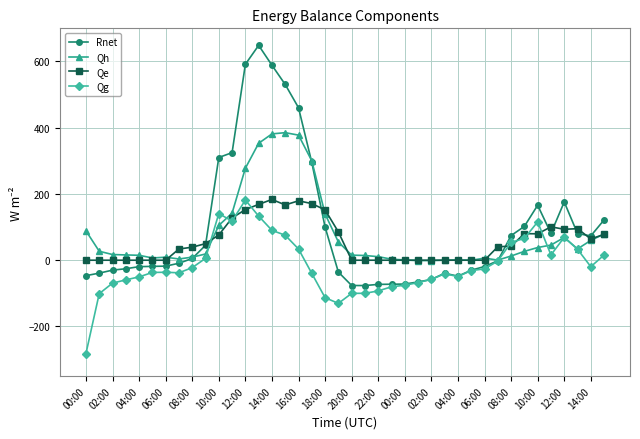

True or false: Qg has more than 0 points higher than both neighbors.

True